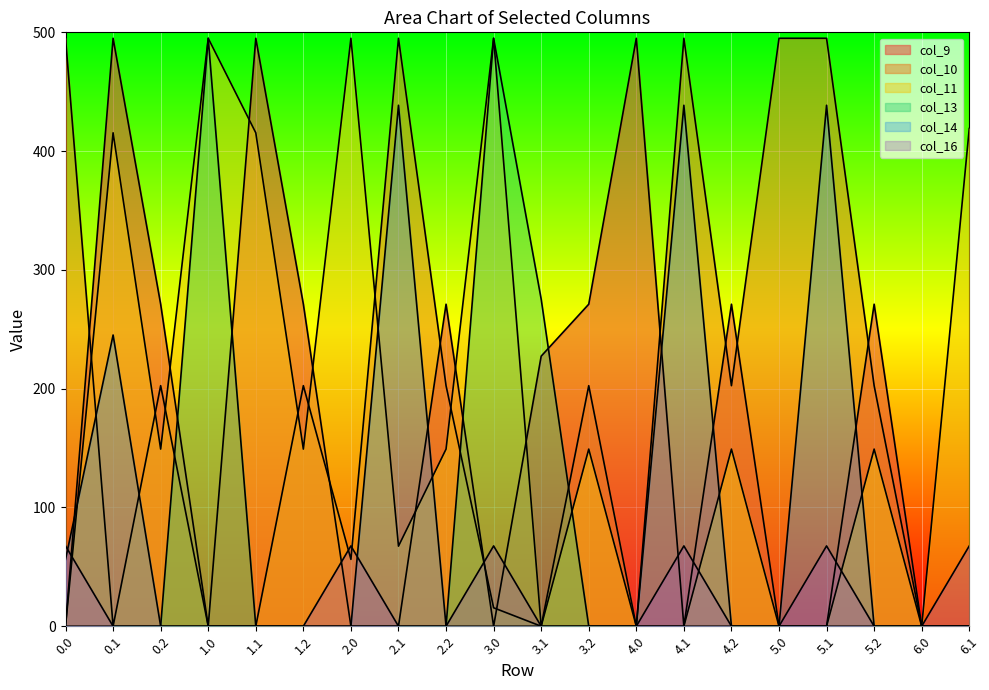

Does the chart display data point markers on the line(s)?

No